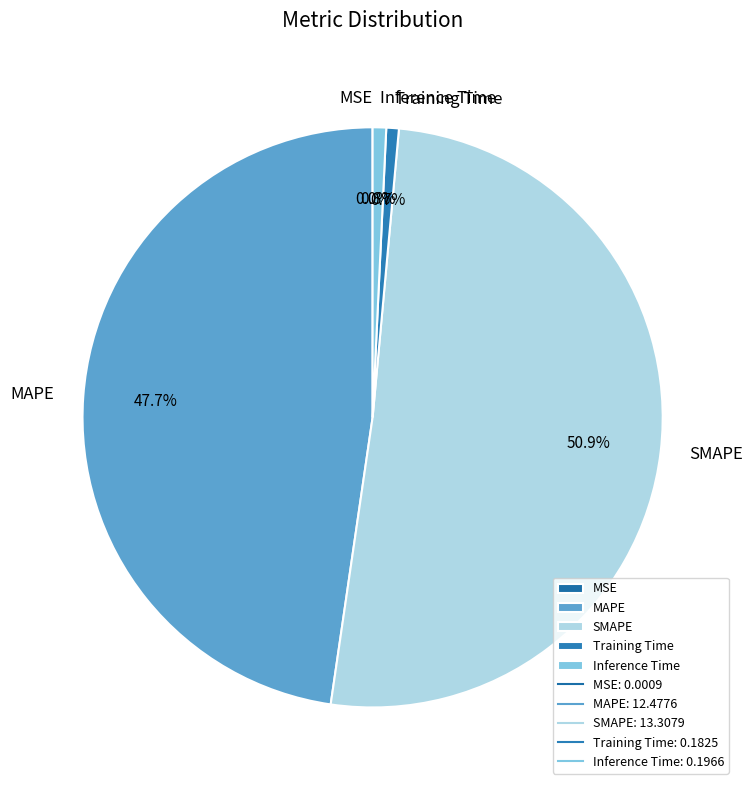

To the nearest percent, what is the combined percentage of Training Time and Inference Time?

1%